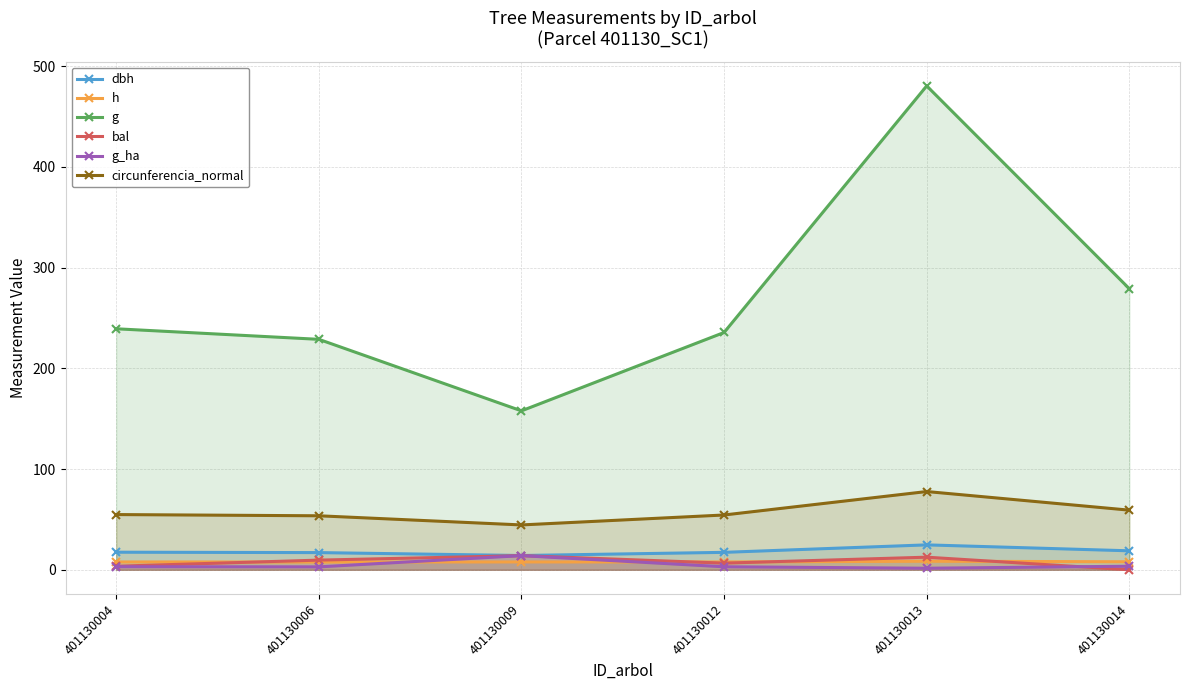

What is the value of the h point at the 2nd from the left?

7.7